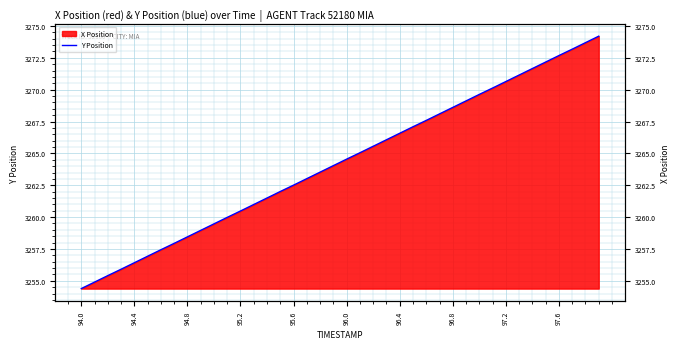

What is the difference between the second highest and second lowest values?

18.8